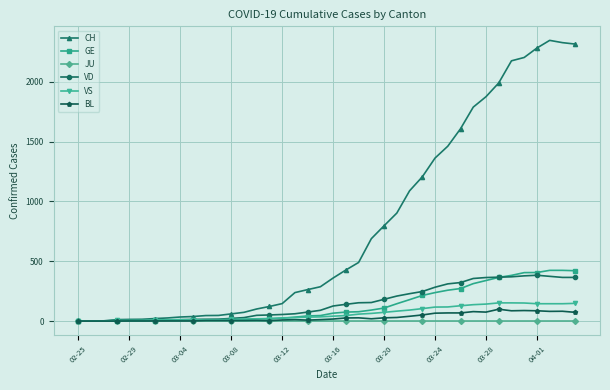

Which series has the largest range (max minus min)?

CH